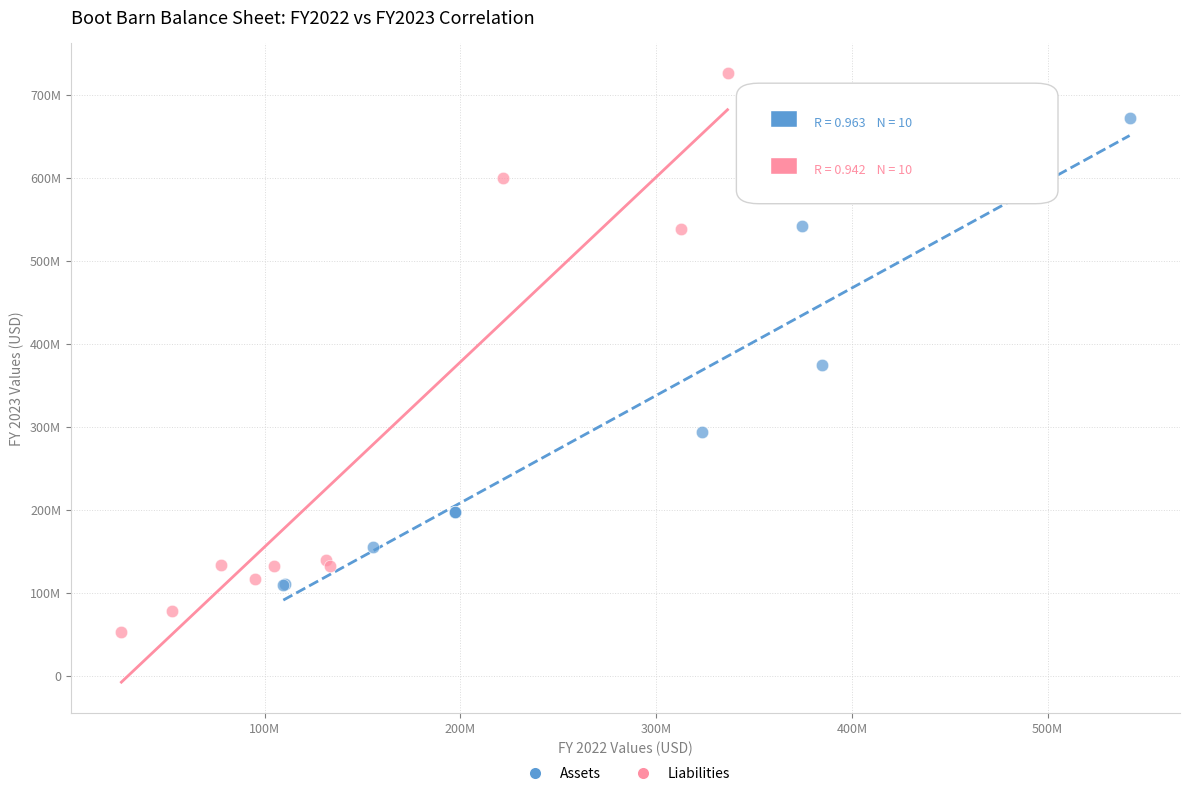

Which series has the largest Y range (max minus min)?

Liabilities